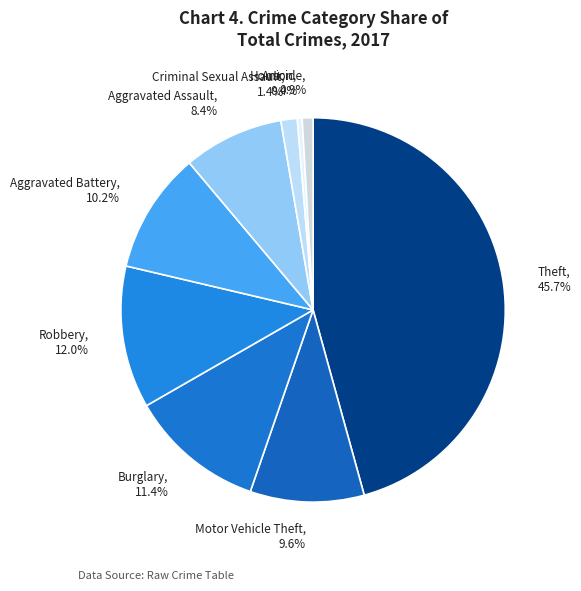

Combined, what portion of the pie is Theft and Arson?

46.1%